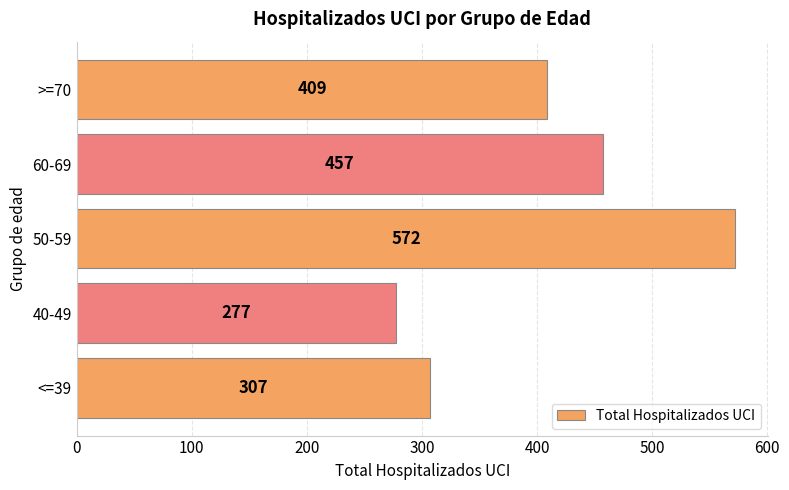

Count the values in the range 307 to 457.

3